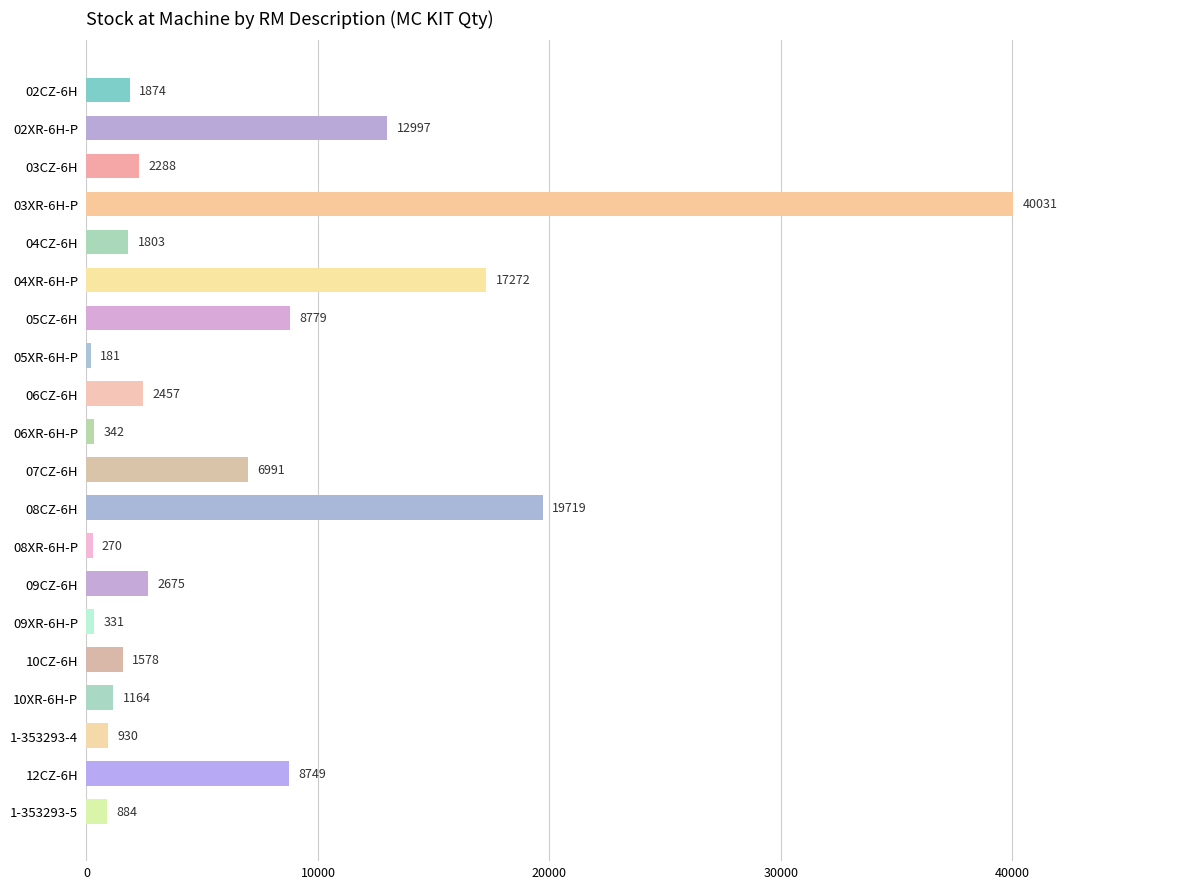

How many categories are shown in the chart?

20